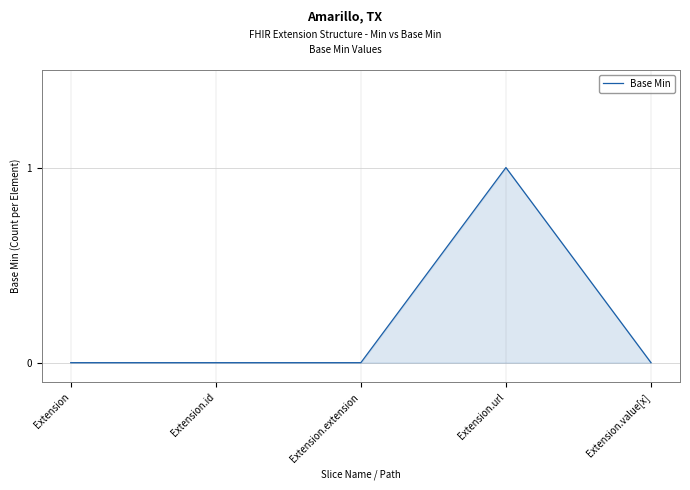

Which label corresponds to the largest value in the chart?

Extension.url